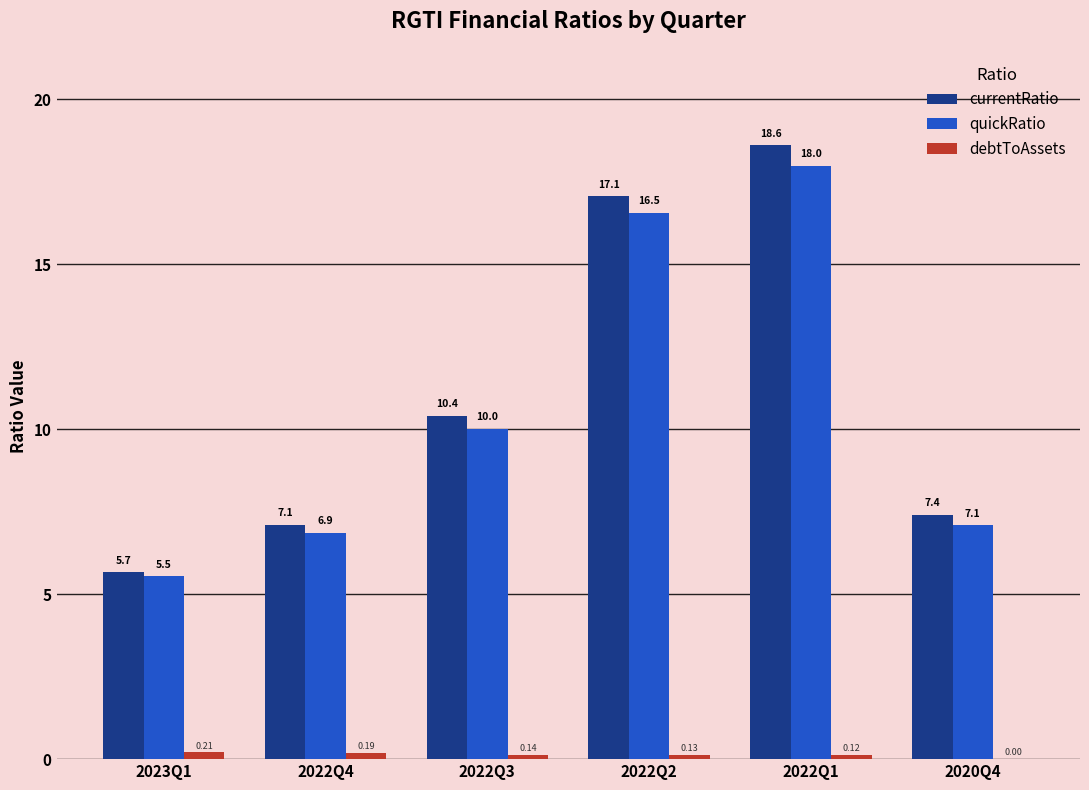

Which series has the largest total across all categories?

currentRatio